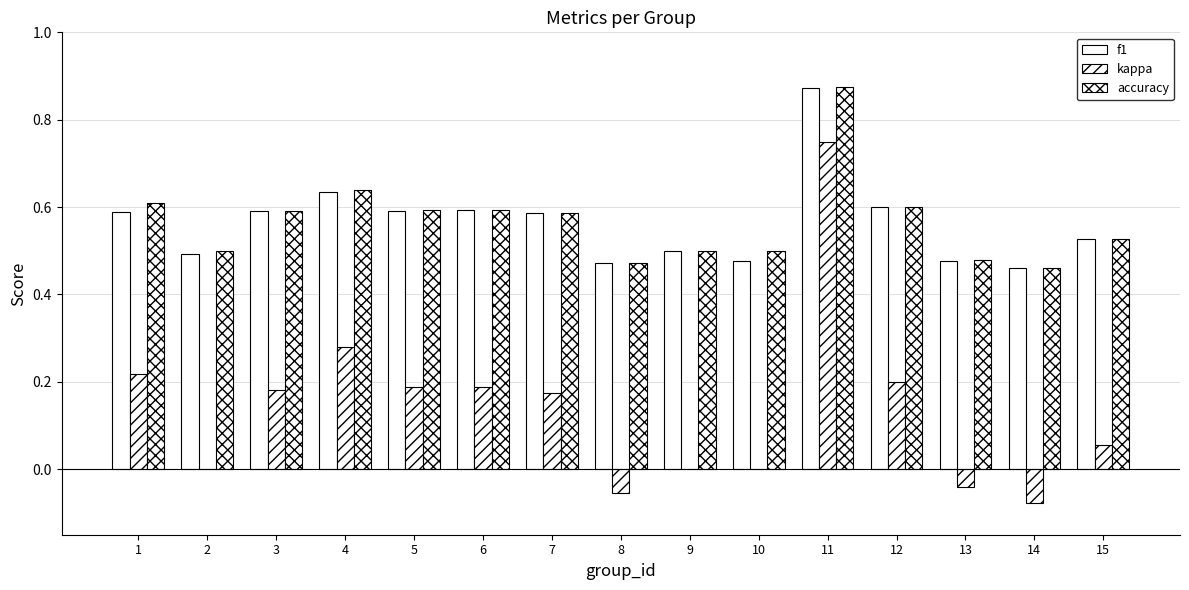

How many groups of bars are there?

15